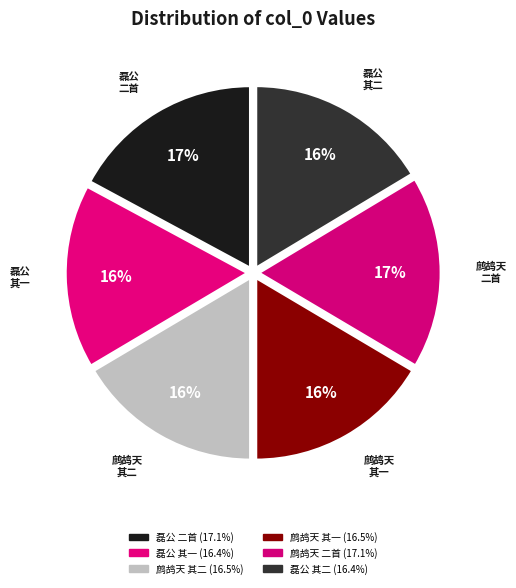

Count the number of slices in the pie.

6